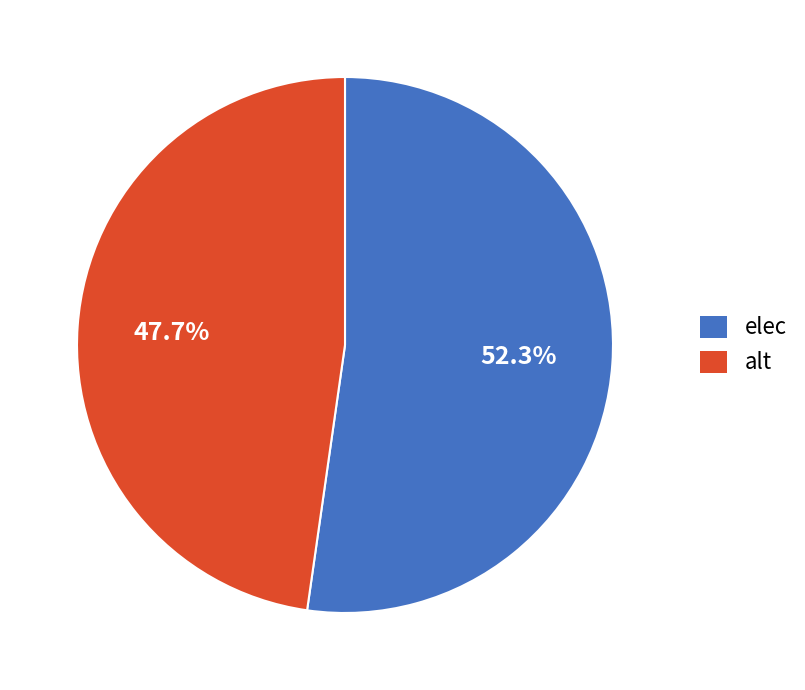

To the nearest percent, what is the average slice percentage?

50%